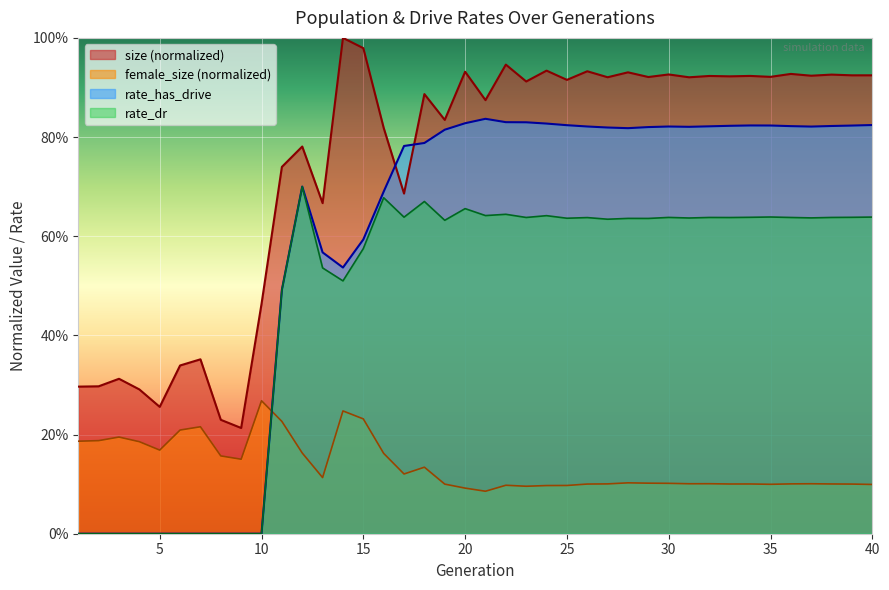

True or false: female_size and size intersect in this chart.

False